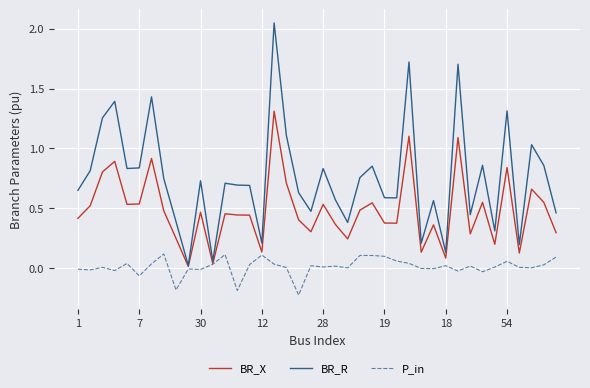

At how many categories does at least one series exceed 1?

9